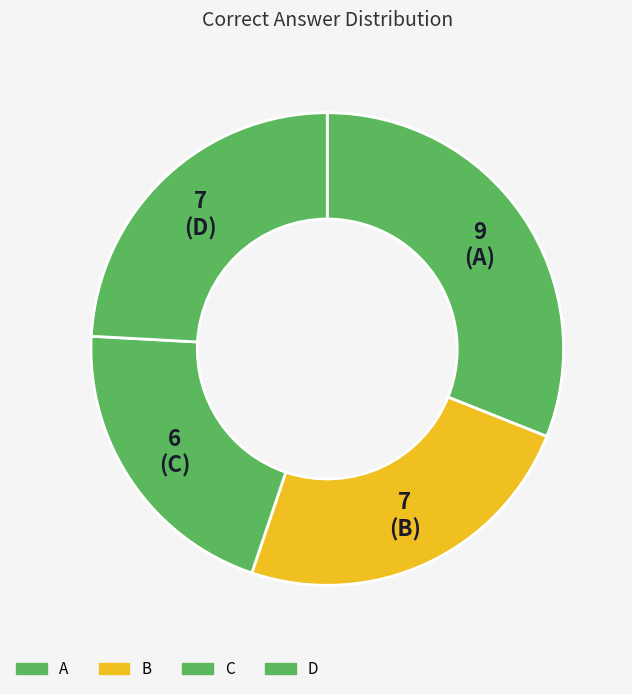

Count the number of slices in the pie.

4